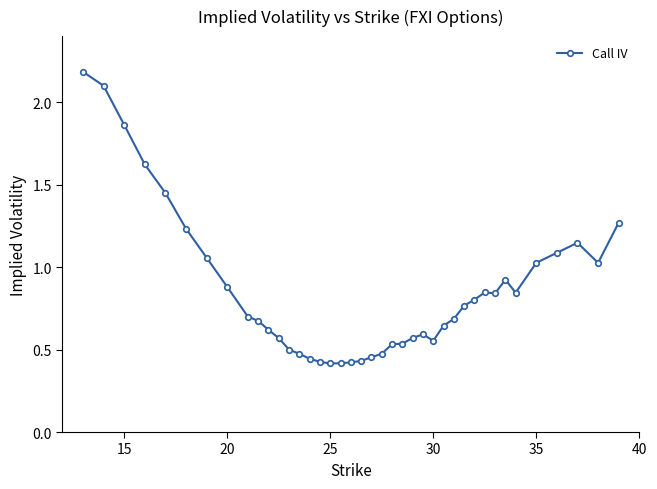

What is the greatest value displayed?

2.2